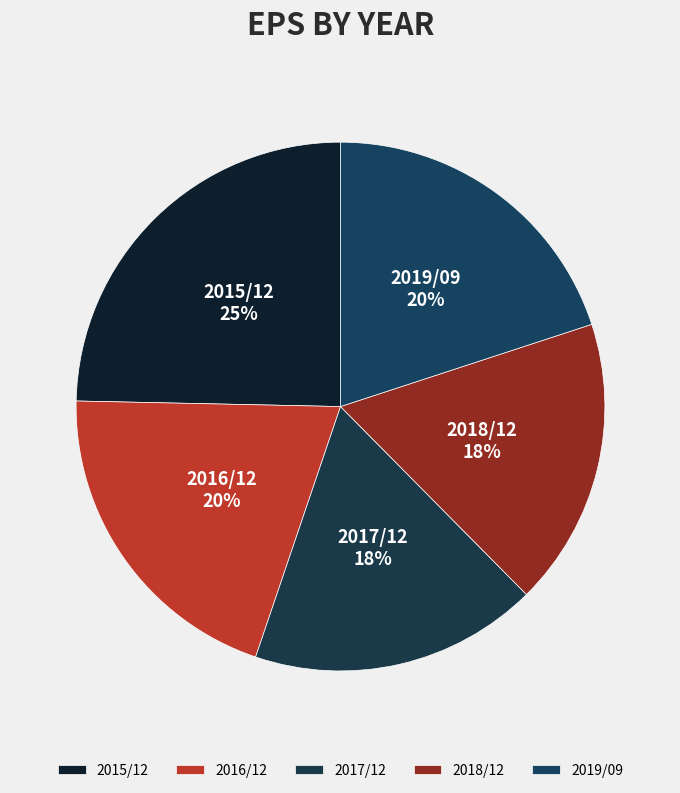

Do 2018/12 and 2019/09 together represent more than half of the pie?

No